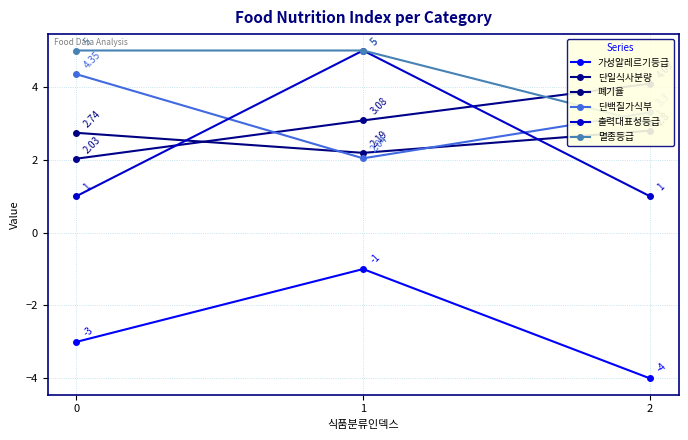

How many lines are shown in the chart?

6